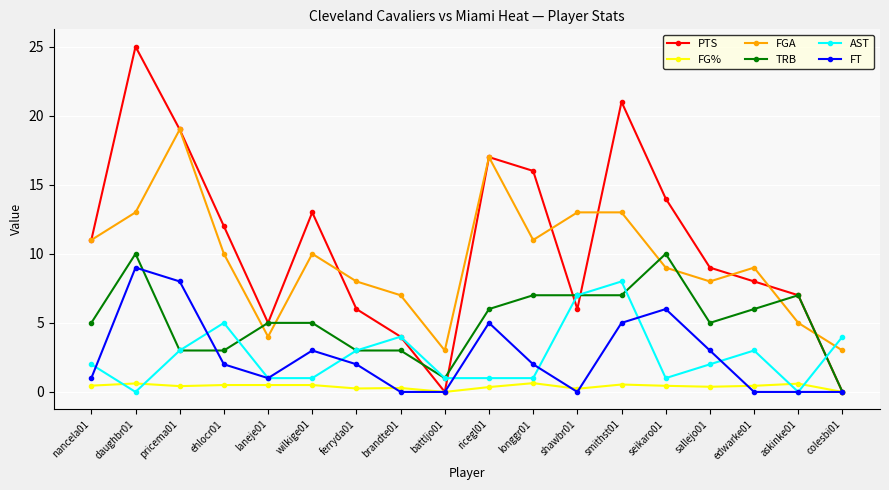

True or false: FT and AST cross at least once.

True